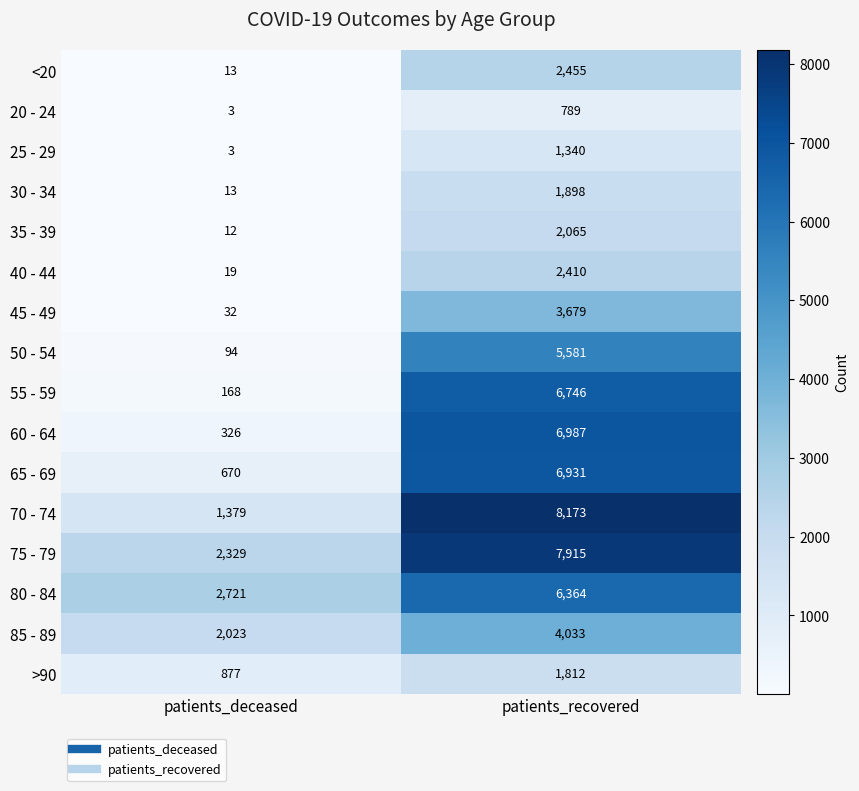

What is the sum of the 85 - 89 values at patients_recovered and patients_deceased?

6056